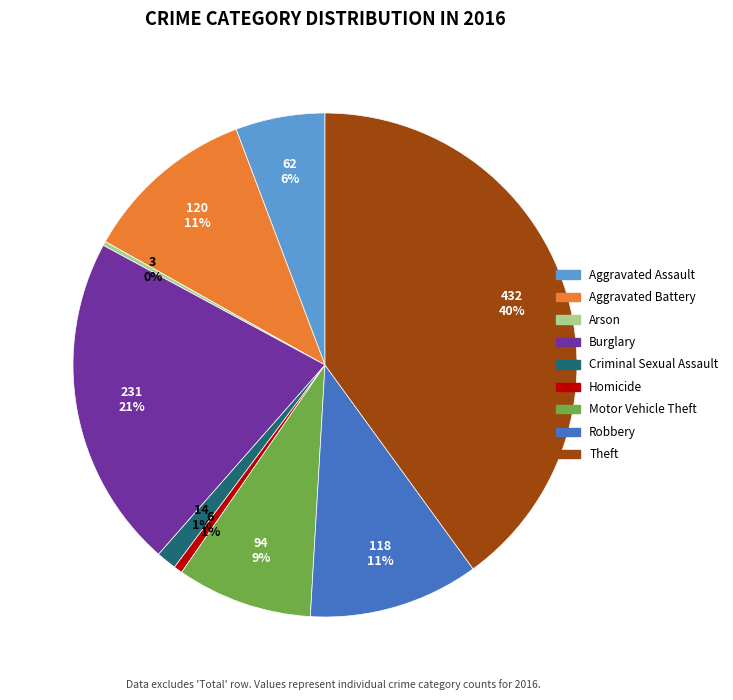

Combined, do Aggravated Battery and Theft account for over 50%?

Yes